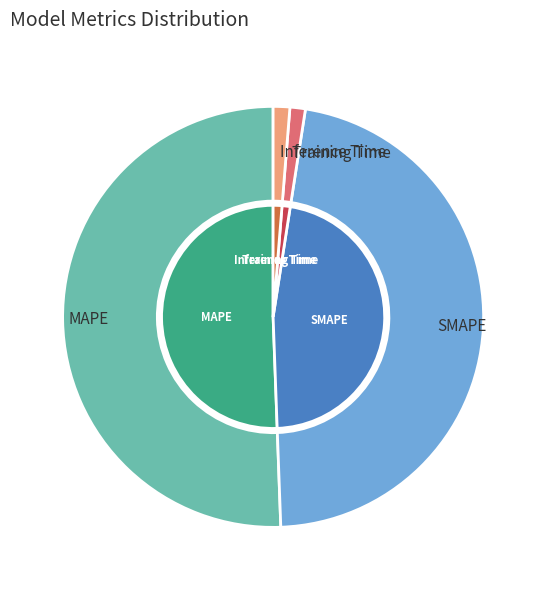

How many slices are in this pie chart?

4